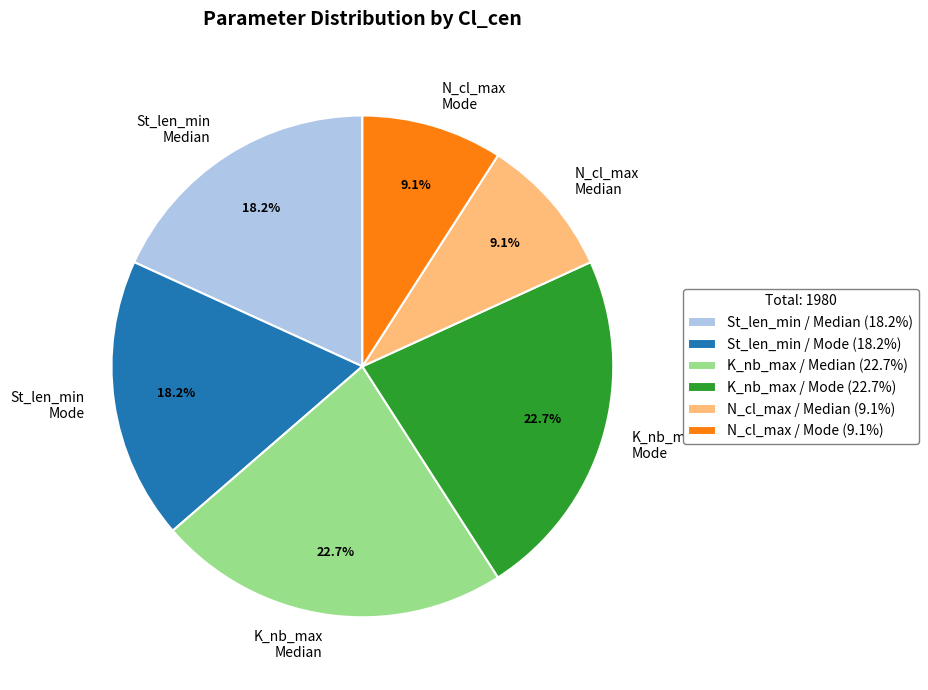

Do N_cl_max Mode and K_nb_max Mode together represent more than half of the pie?

No